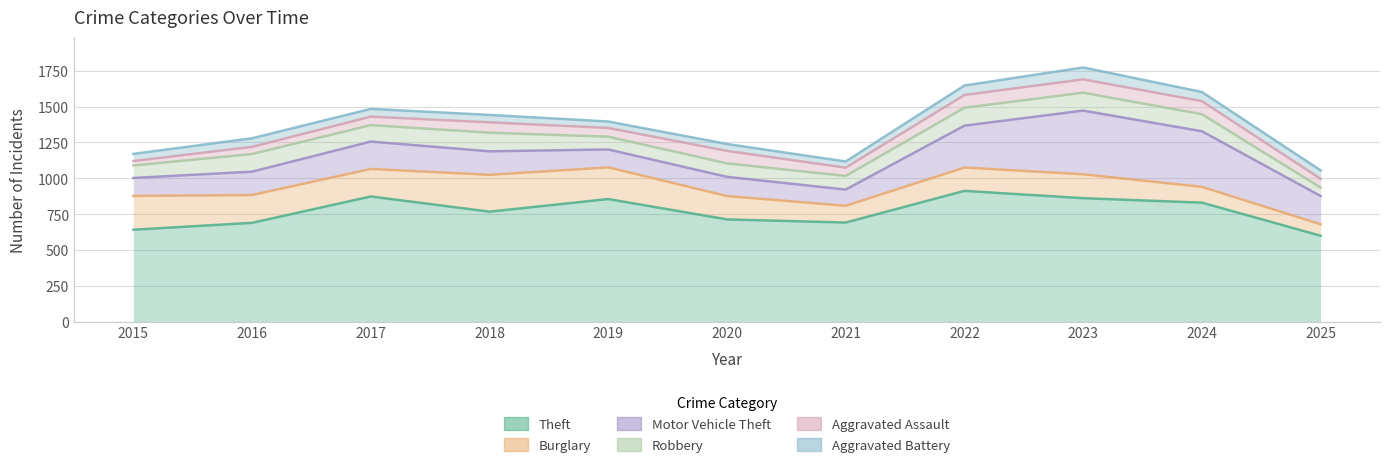

The Aggravated Assault series shows 50 at 2016. True or false?

True